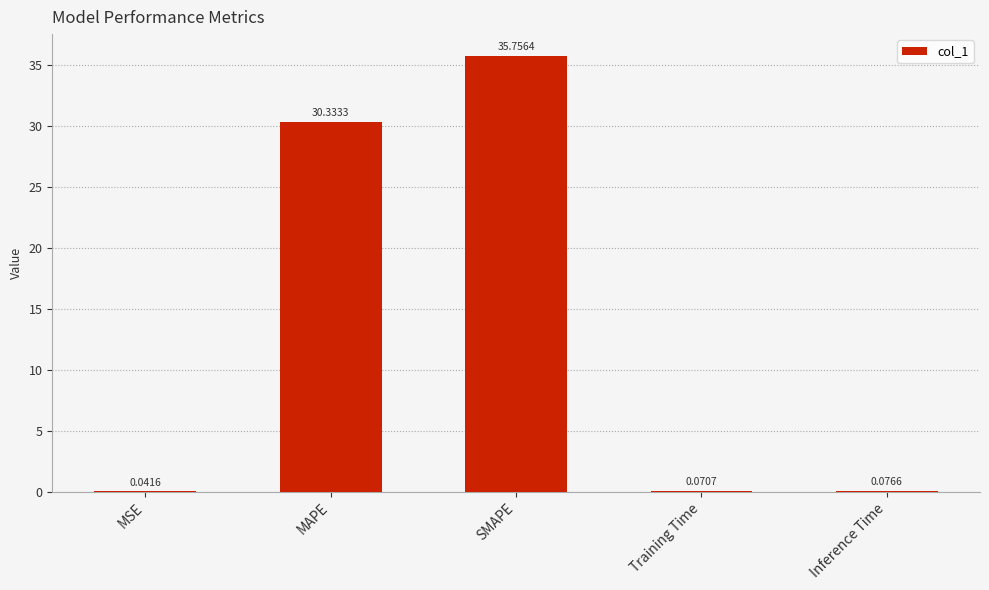

Between SMAPE and MSE, which is larger?

SMAPE